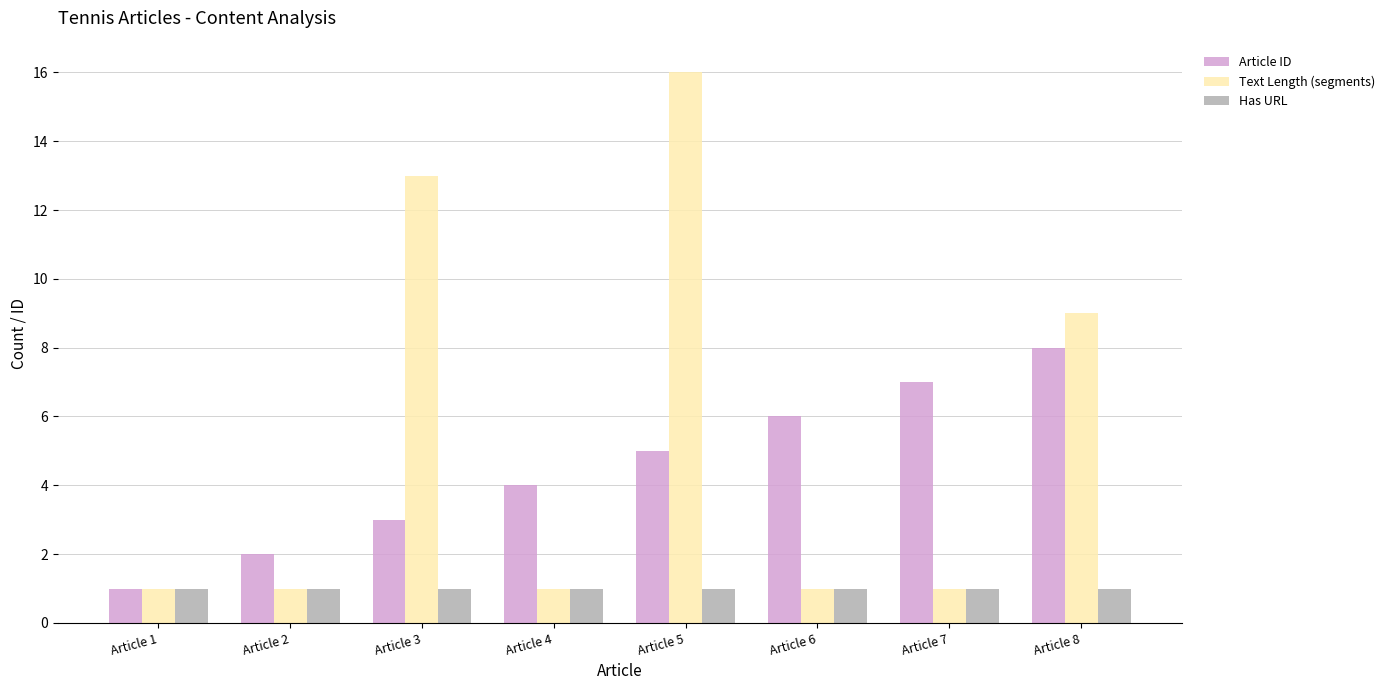

How many bars are there in each group?

3